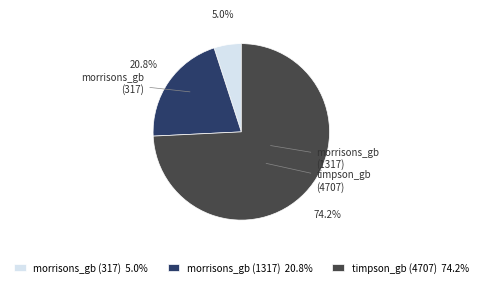

To the nearest percent, what is the average slice percentage?

33%